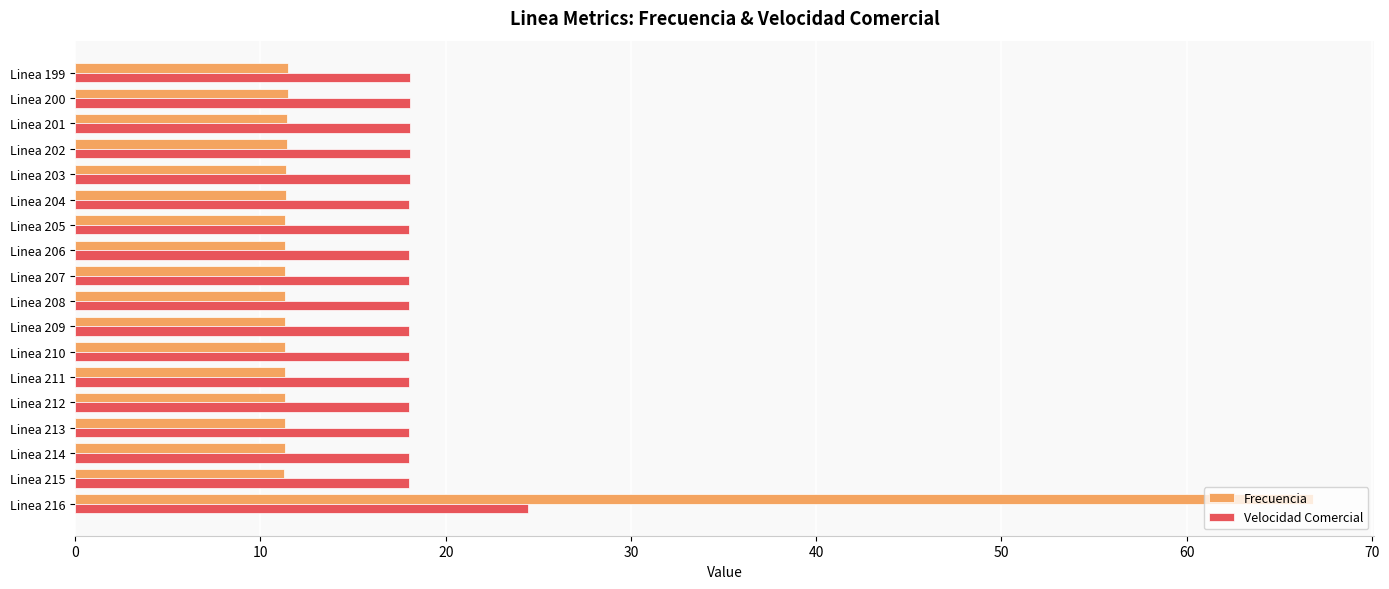

What value does the Velocidad Comercial series have at Linea 199?

18.1